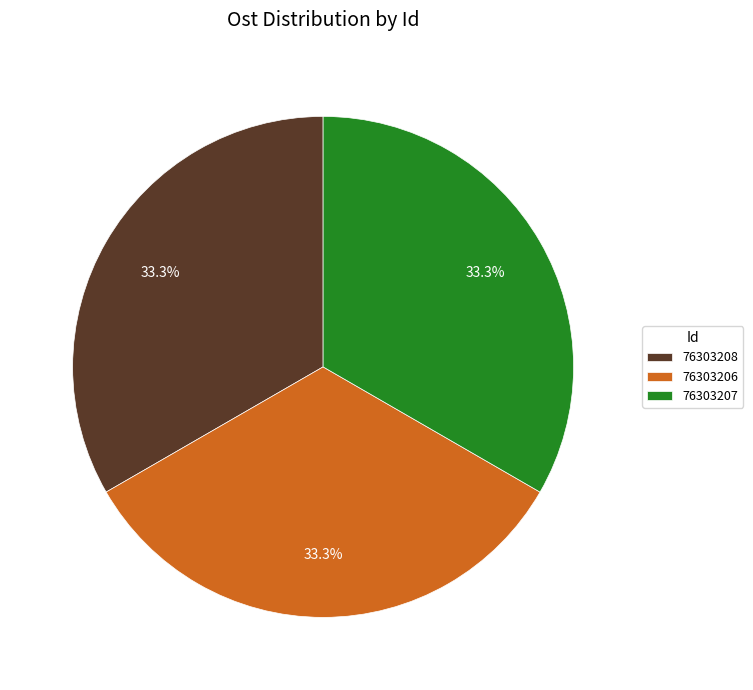

Approximately how many times larger is the value at 76303206 compared to 76303208?

1.0